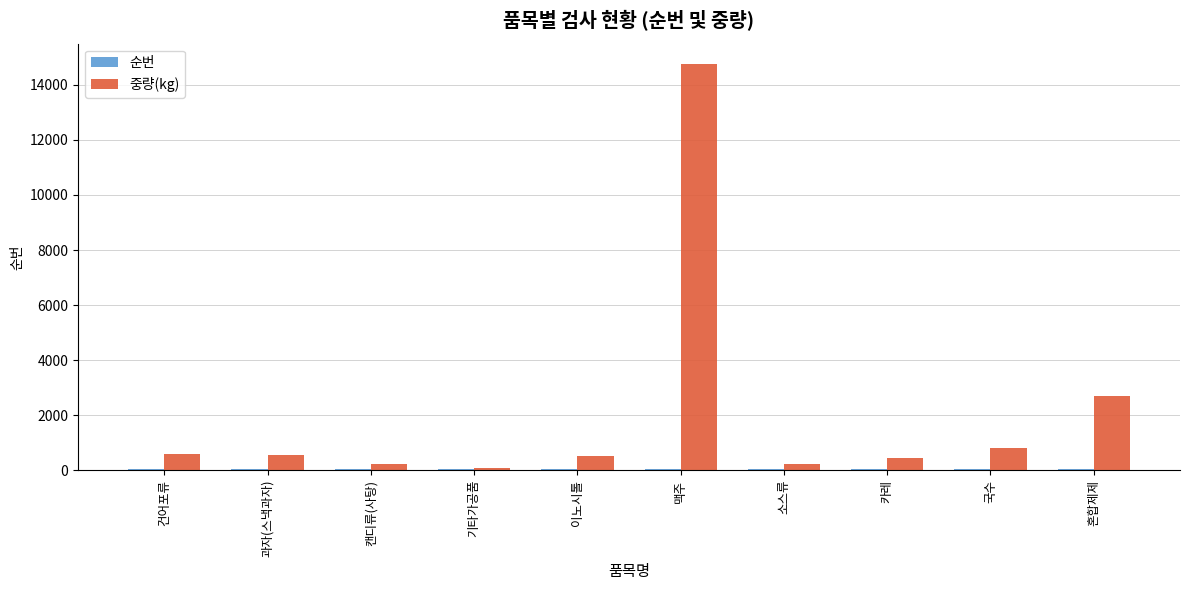

What value does the 중량(kg) series have at 캔디류(사탕), to the nearest 50?

250